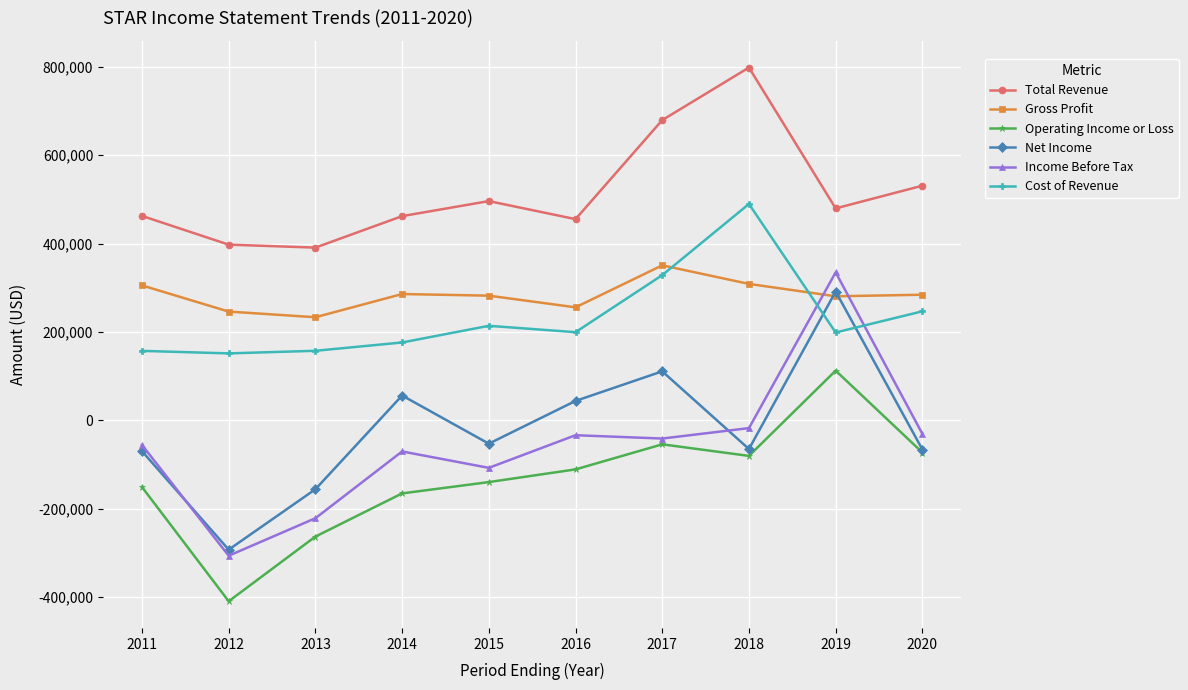

At which category is the sum across all series the highest?

2019